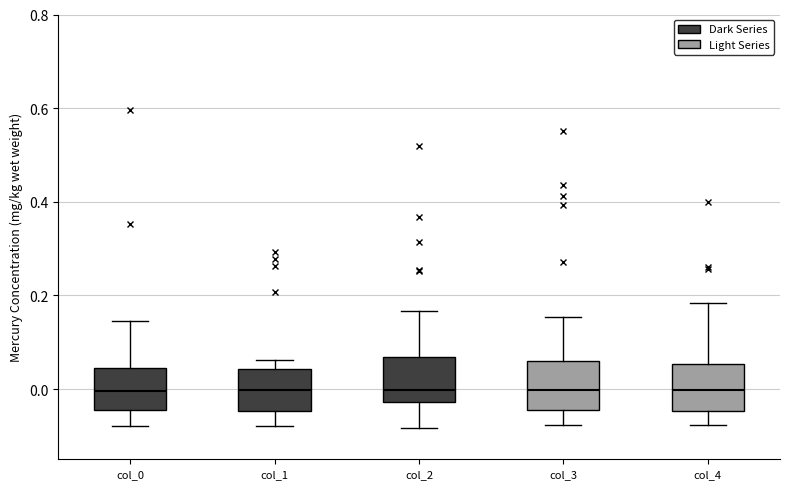

Reading left to right, read every box against the y-axis: the position of its median line, the range the box covers, and the ends of its whiskers. The values are not printed on the chart, so give them approximately, as read against the axis.

col_0: median 0.00, box -0.04 to 0.04, whiskers -0.08 to 0.14
col_1: median 0.00, box -0.04 to 0.04, whiskers -0.08 to 0.06
col_2: median 0.00, box -0.02 to 0.06, whiskers -0.08 to 0.16
col_3: median 0.00, box -0.04 to 0.06, whiskers -0.08 to 0.16
col_4: median 0.00, box -0.04 to 0.06, whiskers -0.08 to 0.18